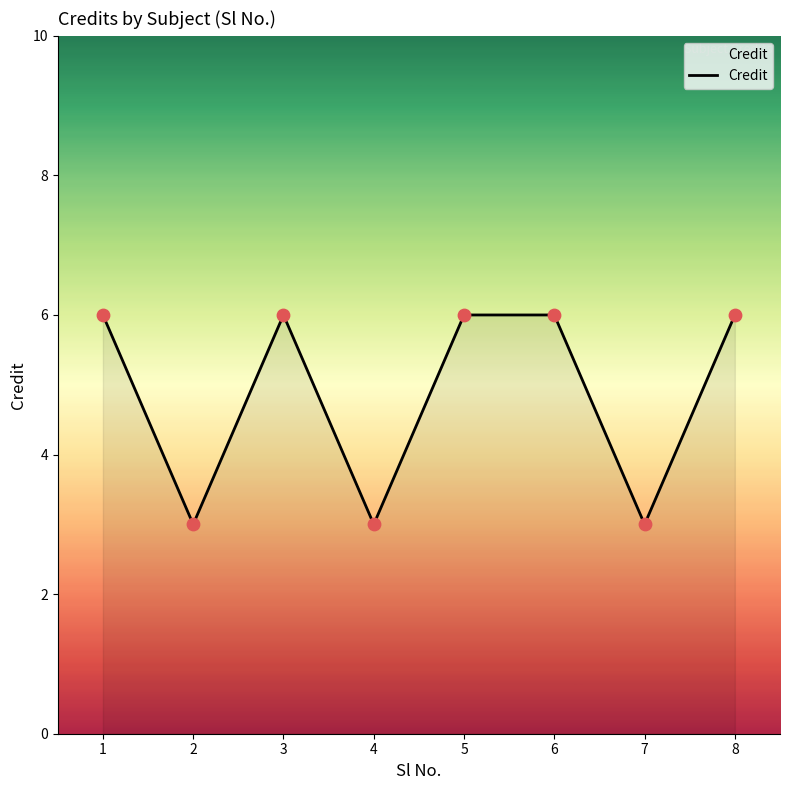

What is the change in value from 1 to 4?

-3